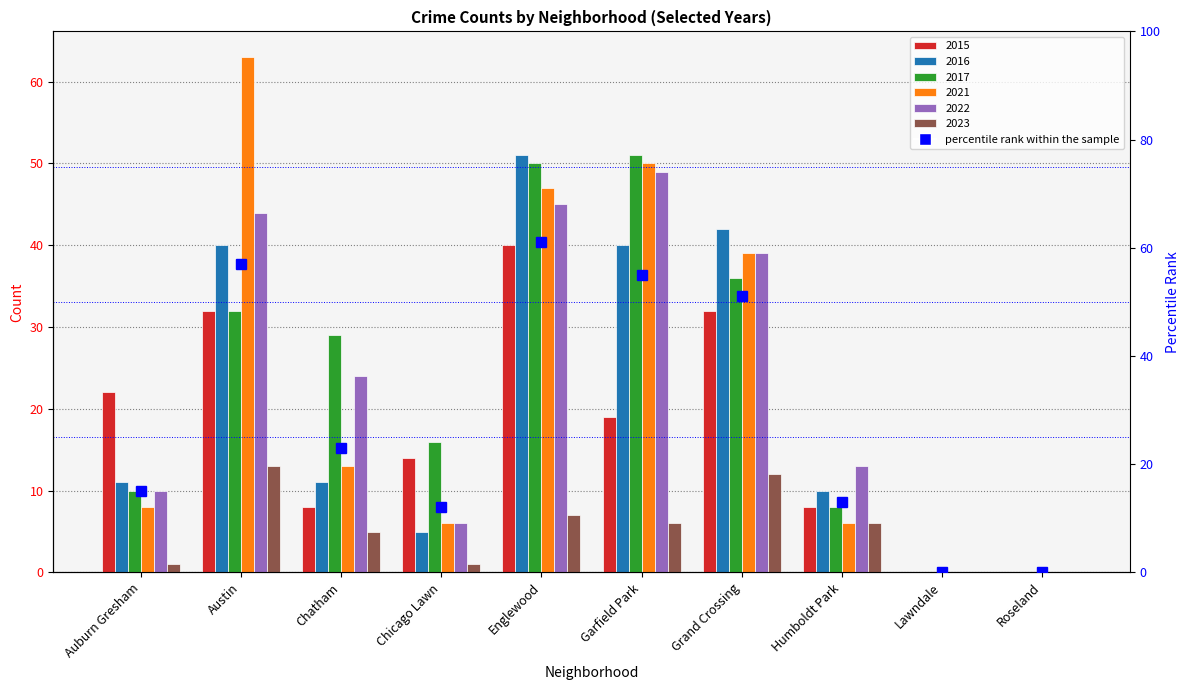

Does the chart contain any negative values?

No